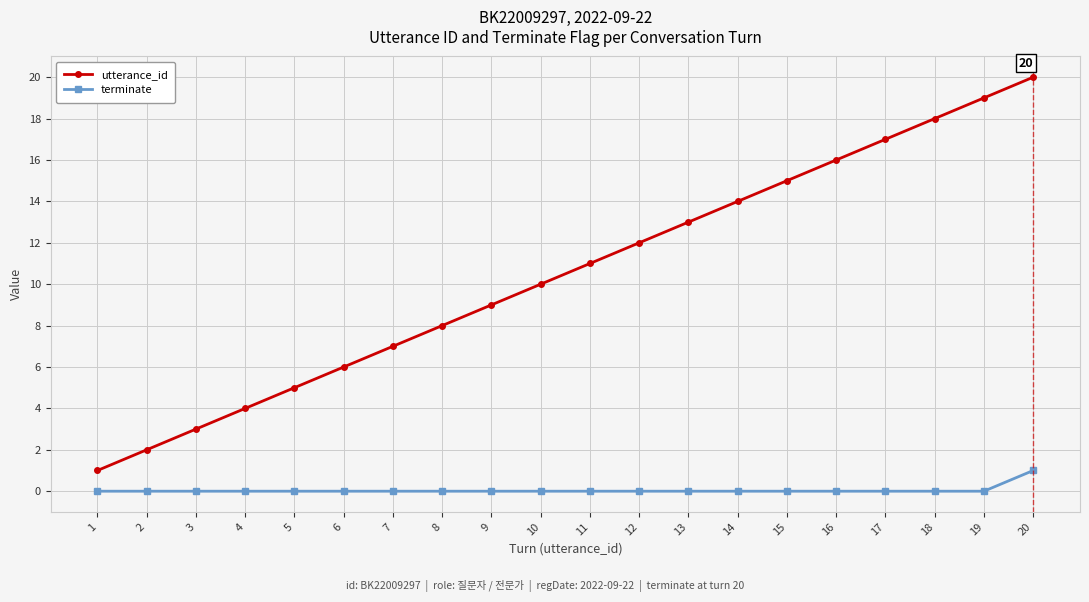

At which label does terminate reach its peak?

20